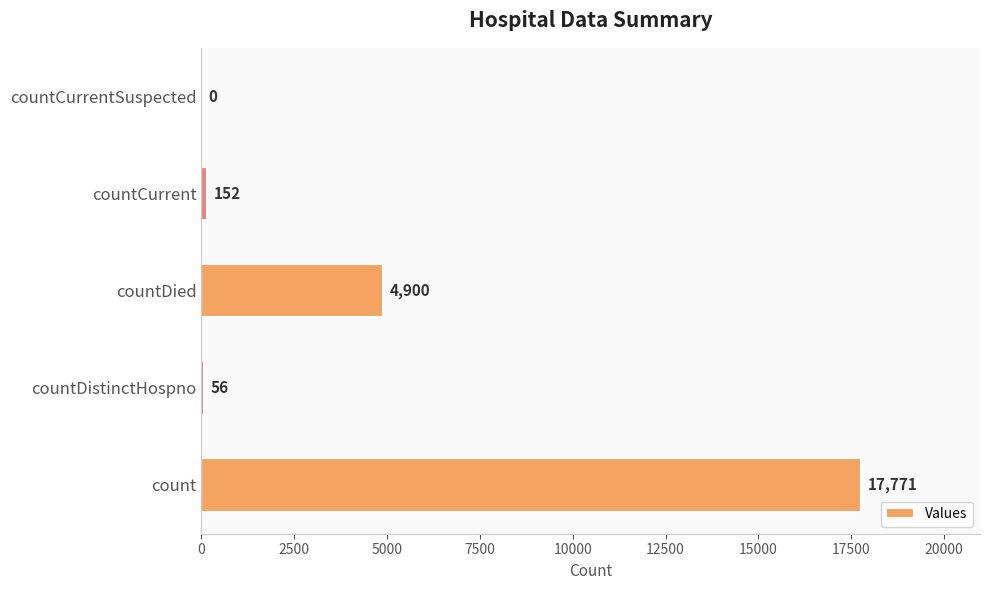

Count the number of data series in this chart.

1